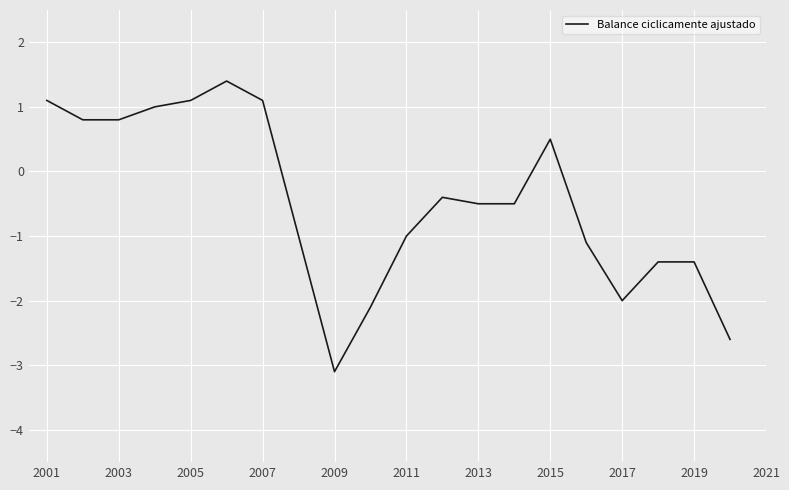

How many distinct data groups are displayed?

1